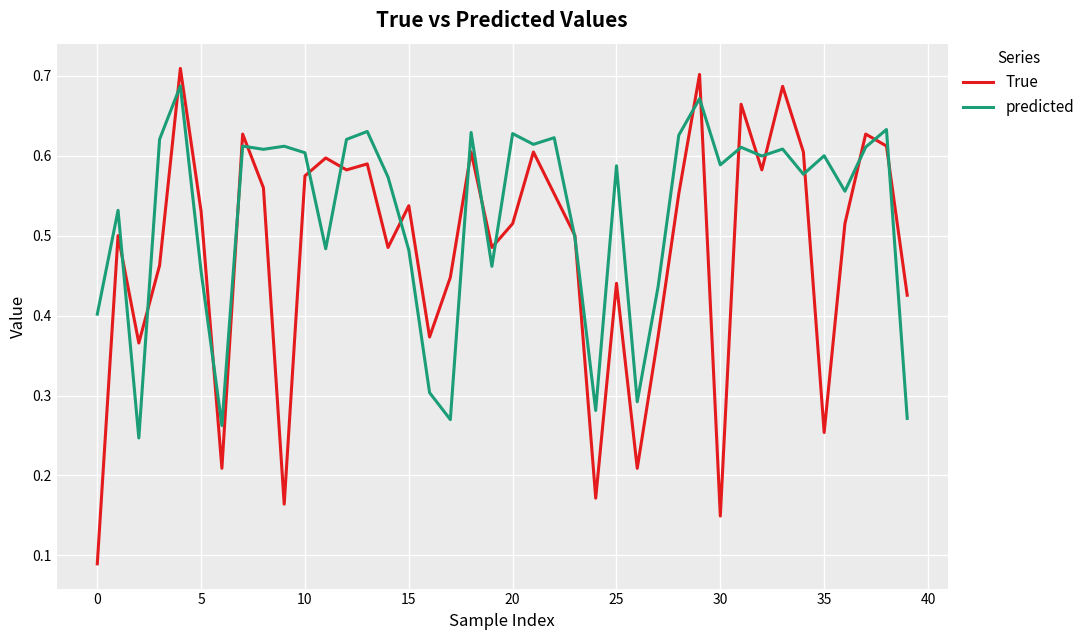

Which series has the widest spread of values?

True